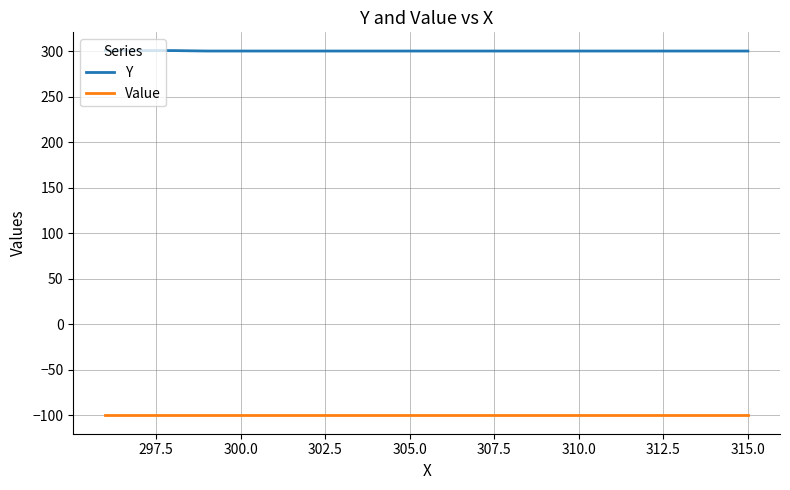

How many lines are shown in the chart?

2